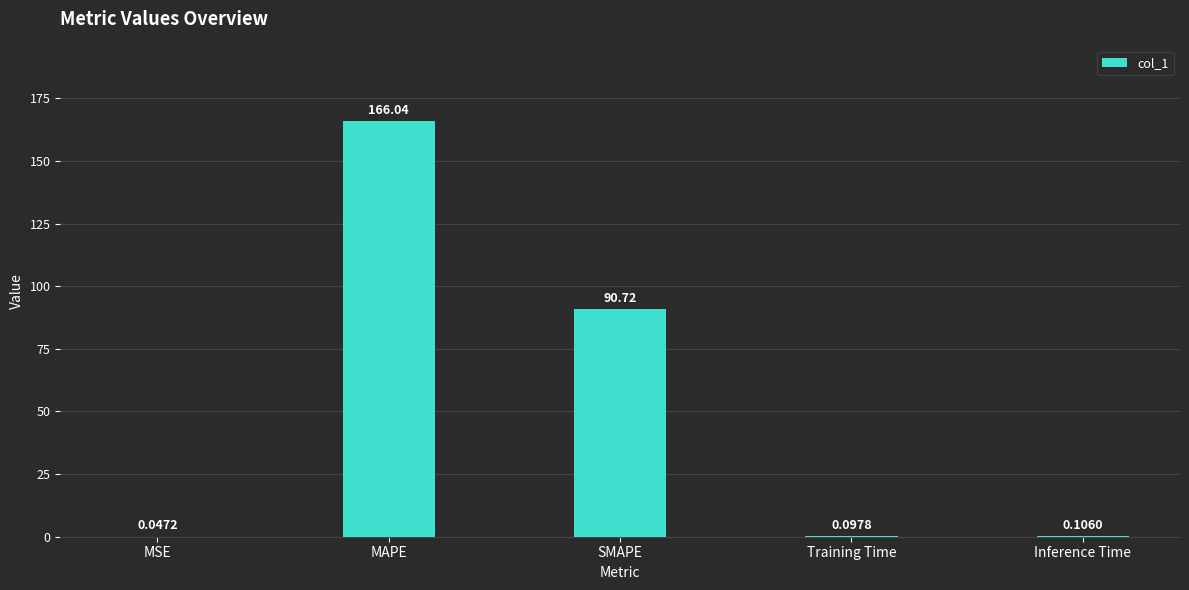

What is the sum of all values?

257.0